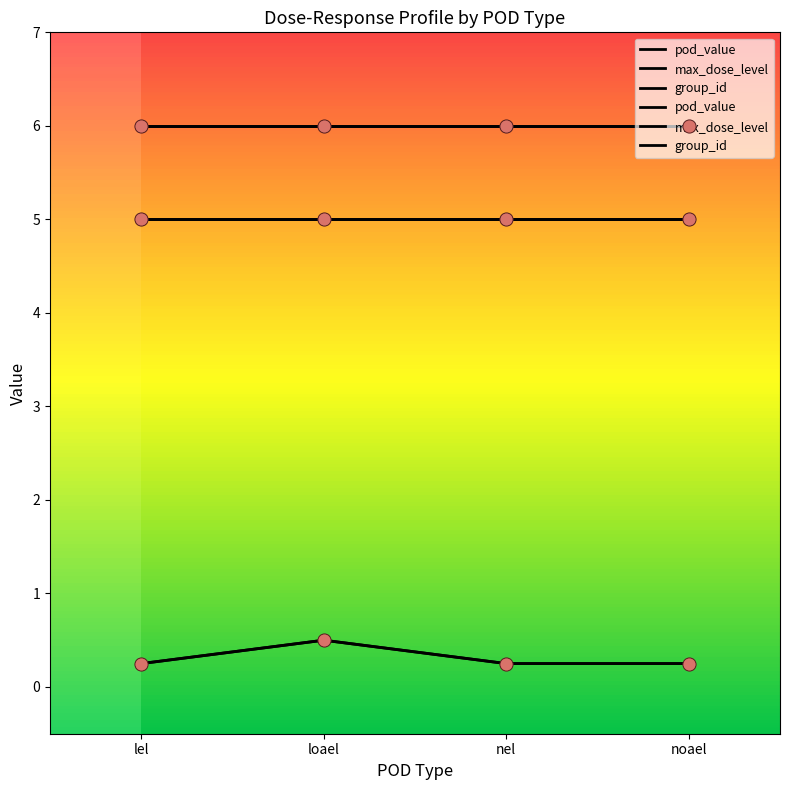

What are all the series names shown in the legend?

pod_value, max_dose_level, group_id